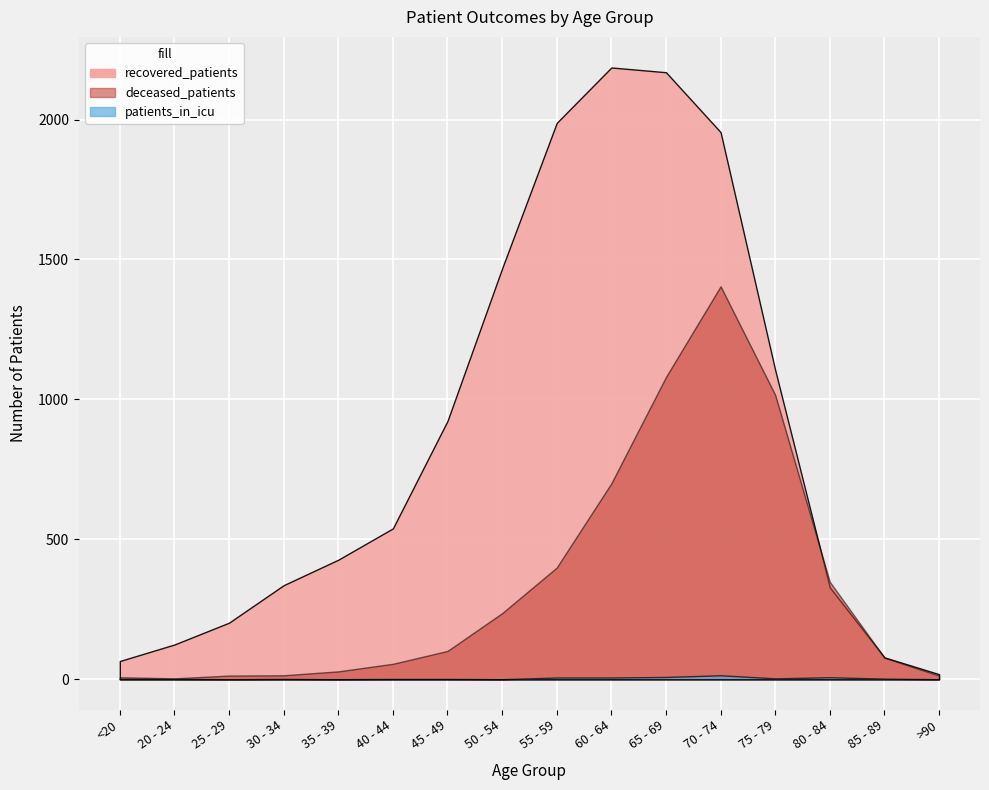

How many intersections are there between recovered_patients and deceased_patients?

2